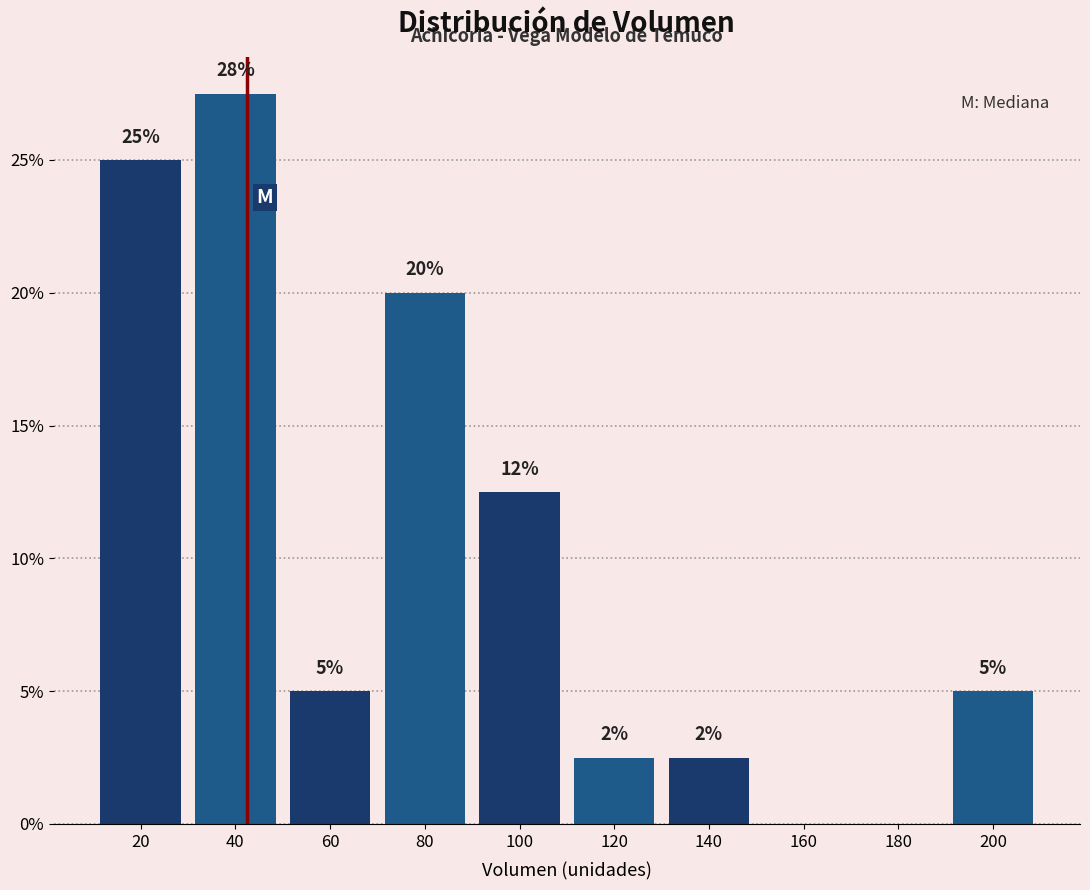

What is the greatest value displayed?

27.5